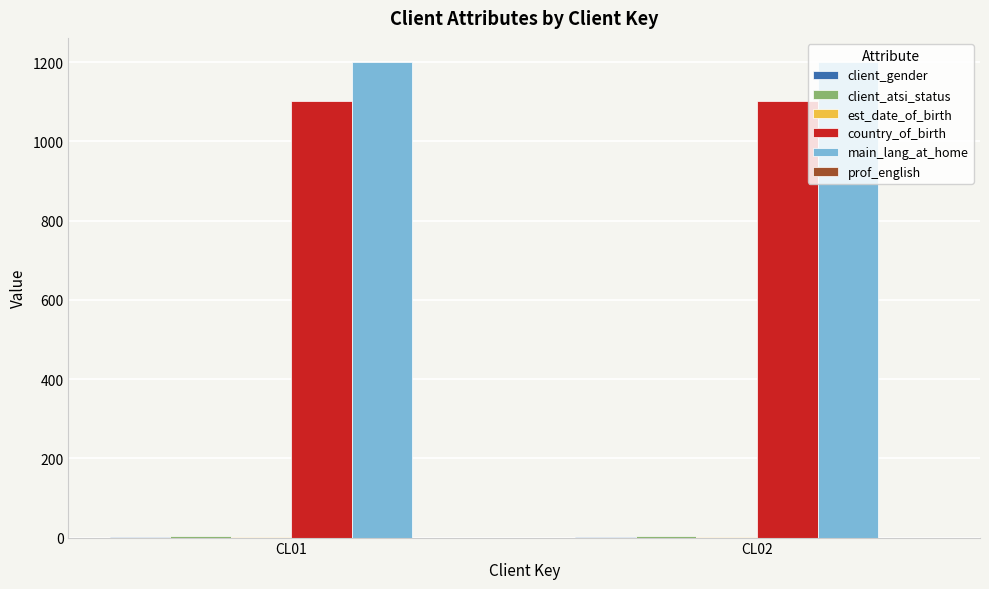

What is the total value across all series at CL02?

2309